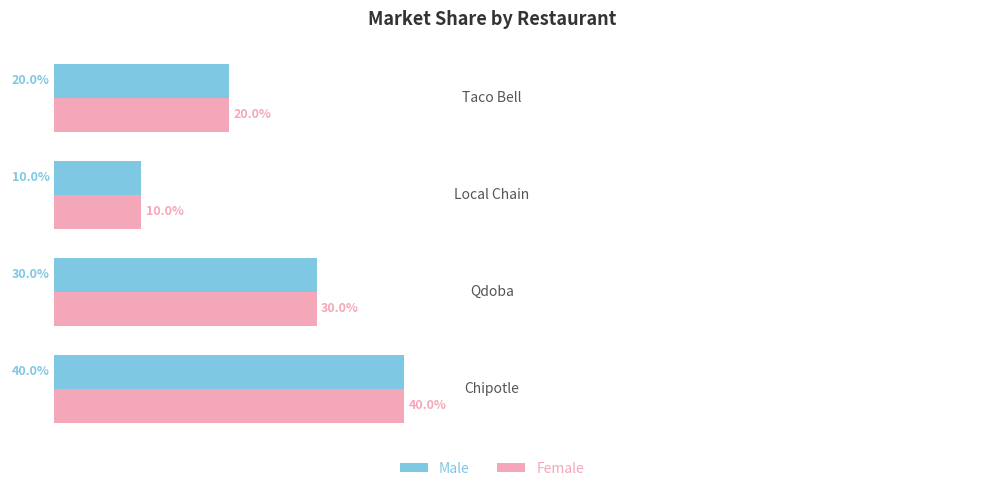

What are all the series names shown in the legend?

Male, Female